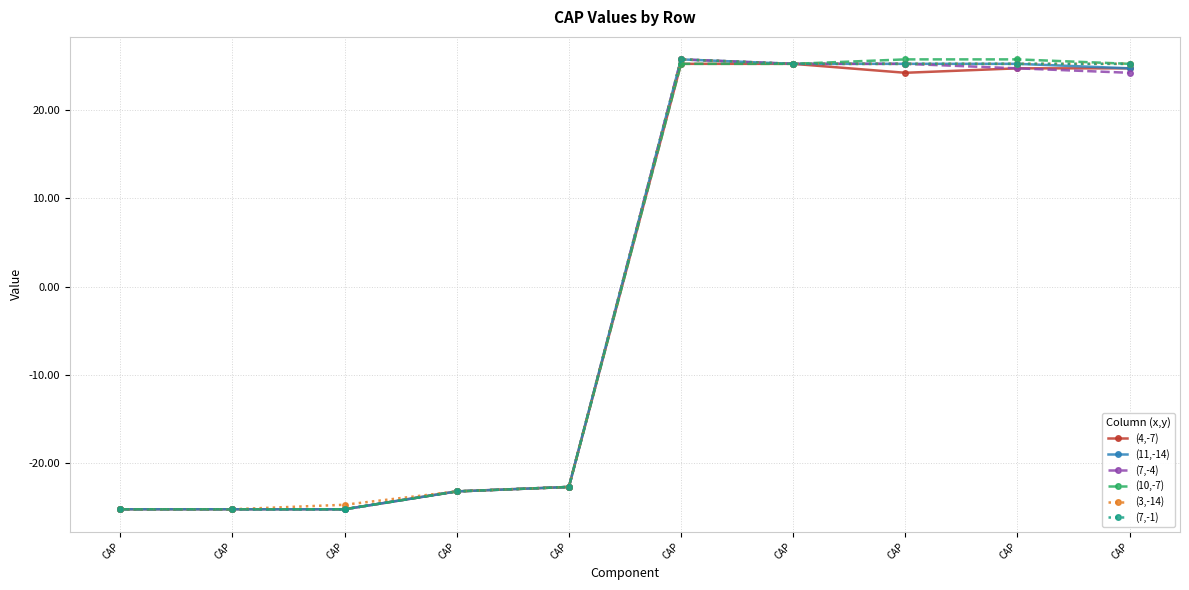

What is the difference between the maximum and minimum values in the (4,-7) series?

50.5